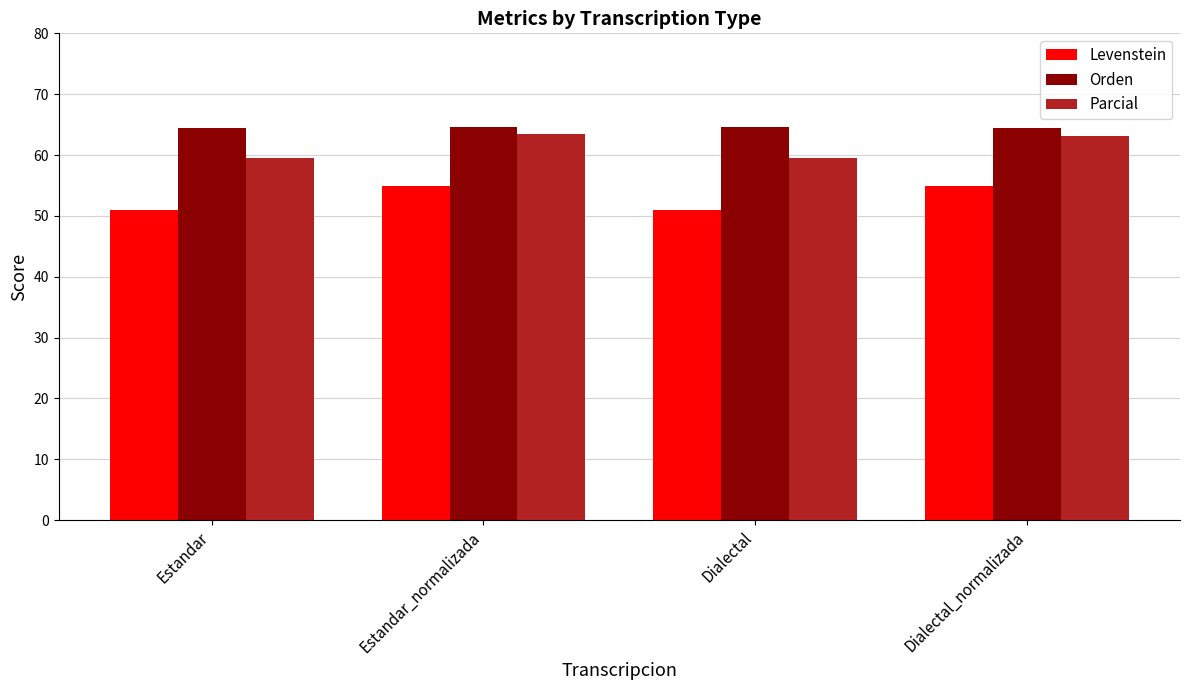

The value of Levenstein at Dialectal_normalizada is 54.9. True or false?

True